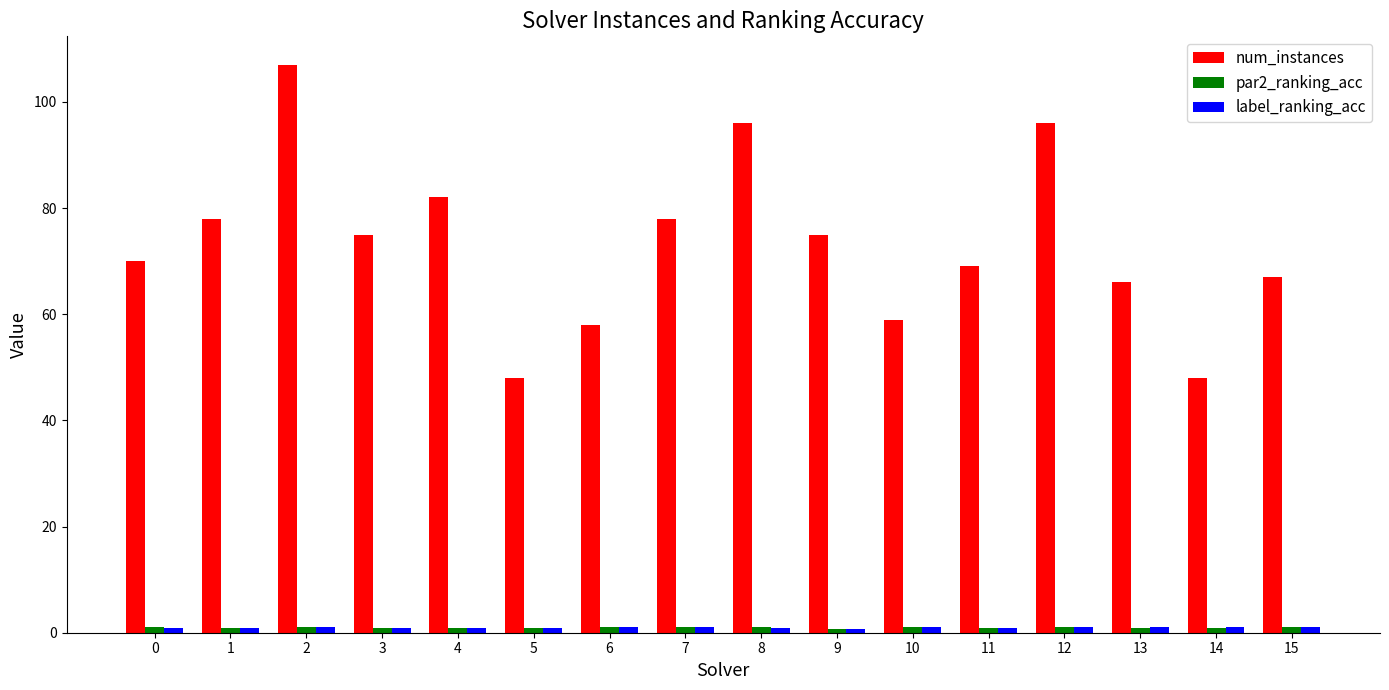

What is the maximum value shown in the chart?

107.0